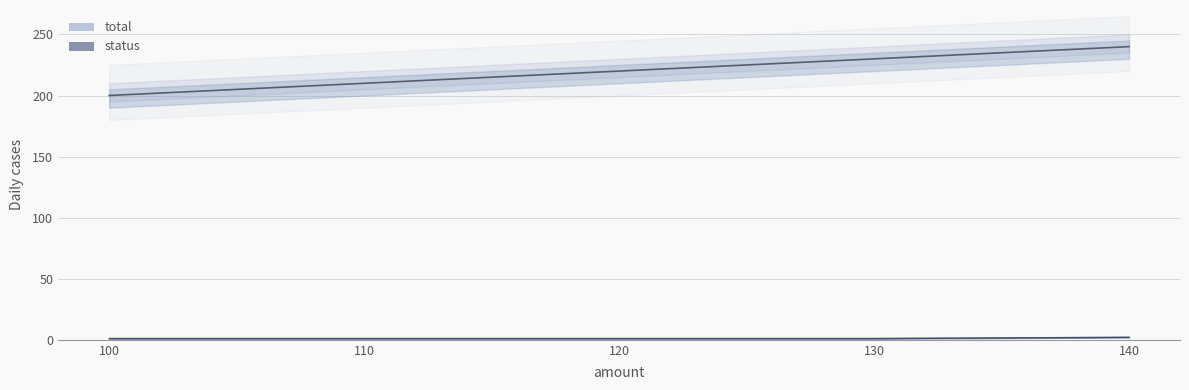

Reading right to left, extract all data points from this chart.

total: 240	230	220	210	200
status: 2	1	1	1	1